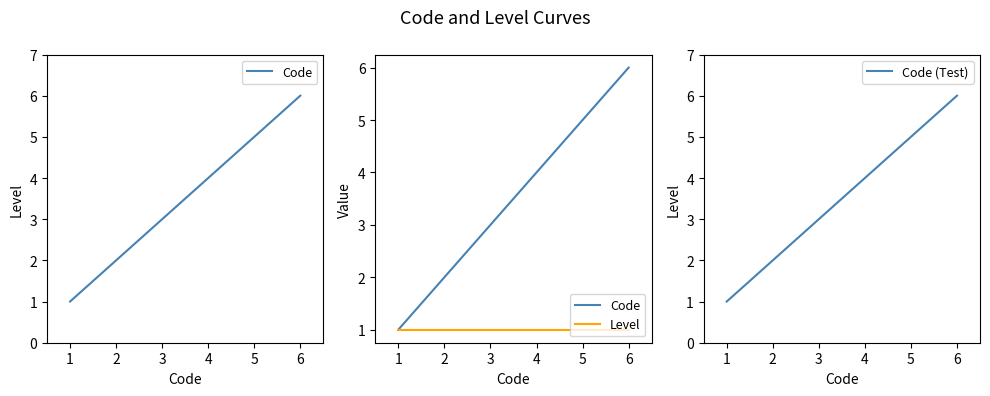

Count the number of data series in this chart.

3